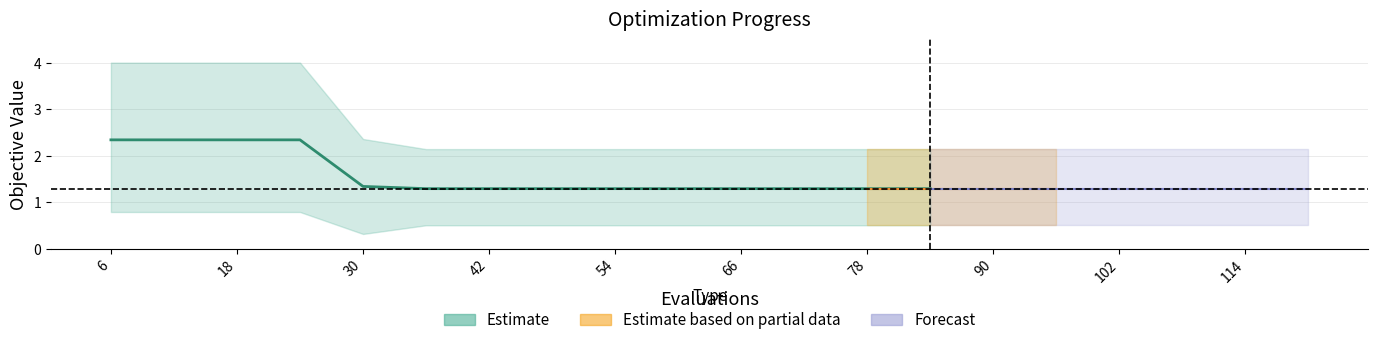

What is the difference between the maximum and second lowest values in the worst series?

1.9